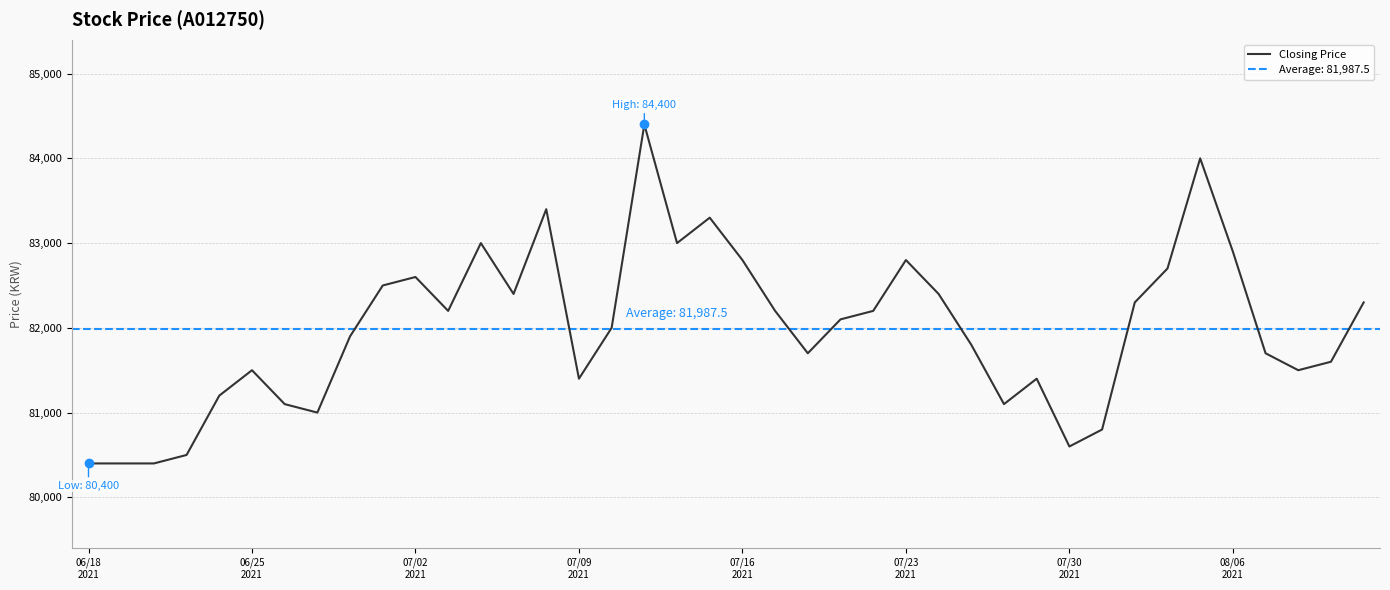

How many lines are shown in the chart?

1